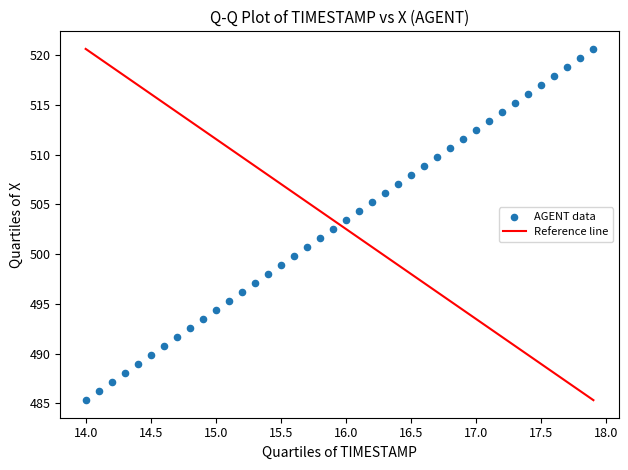

What is the range of X values (max minus min)?

3.9